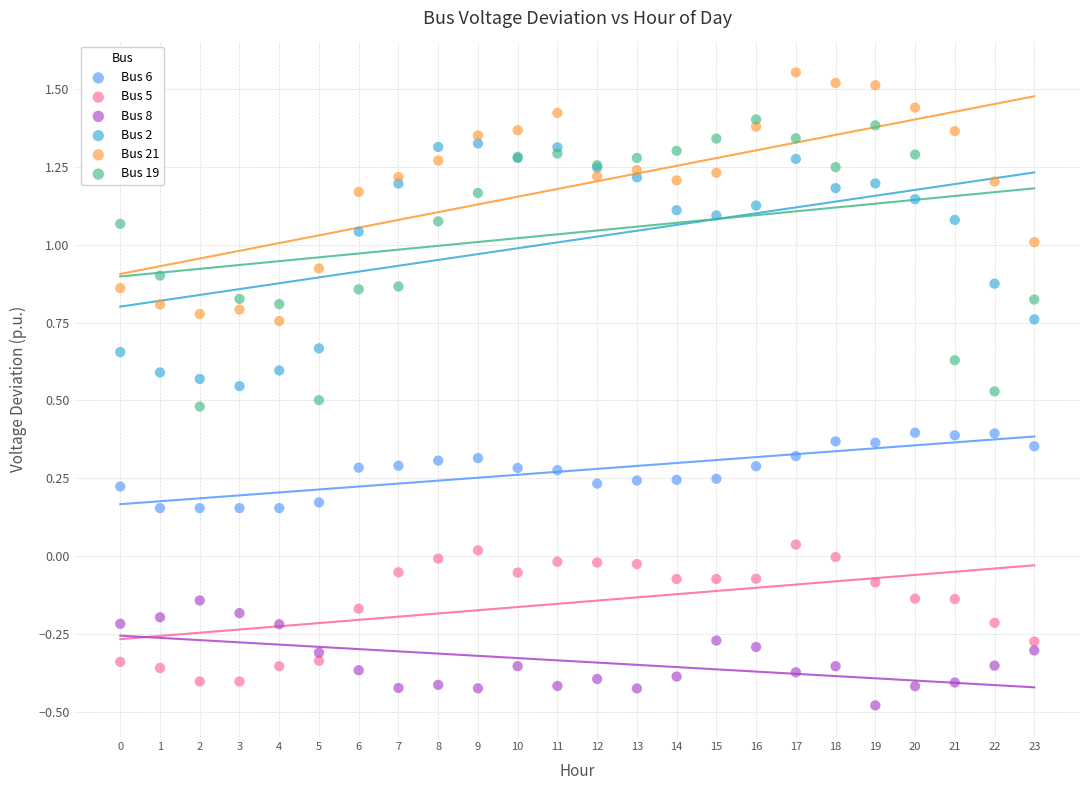

Which series has the largest Y range (max minus min)?

Bus 19